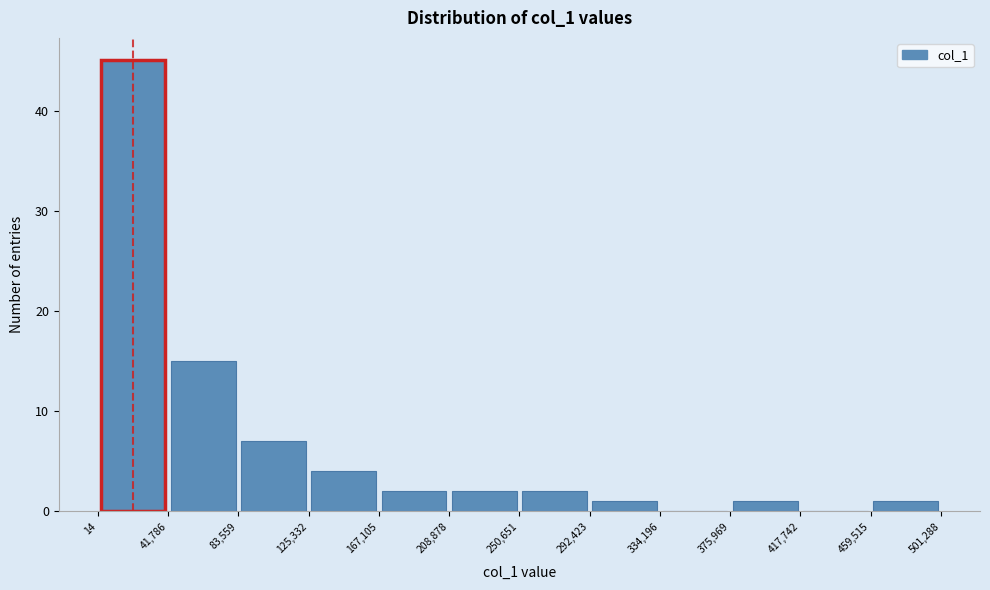

How tall is the bar that spans 250,651 to 292,423 on the x-axis? The values are not printed on the chart, so give them approximately, as read against the axis.

2